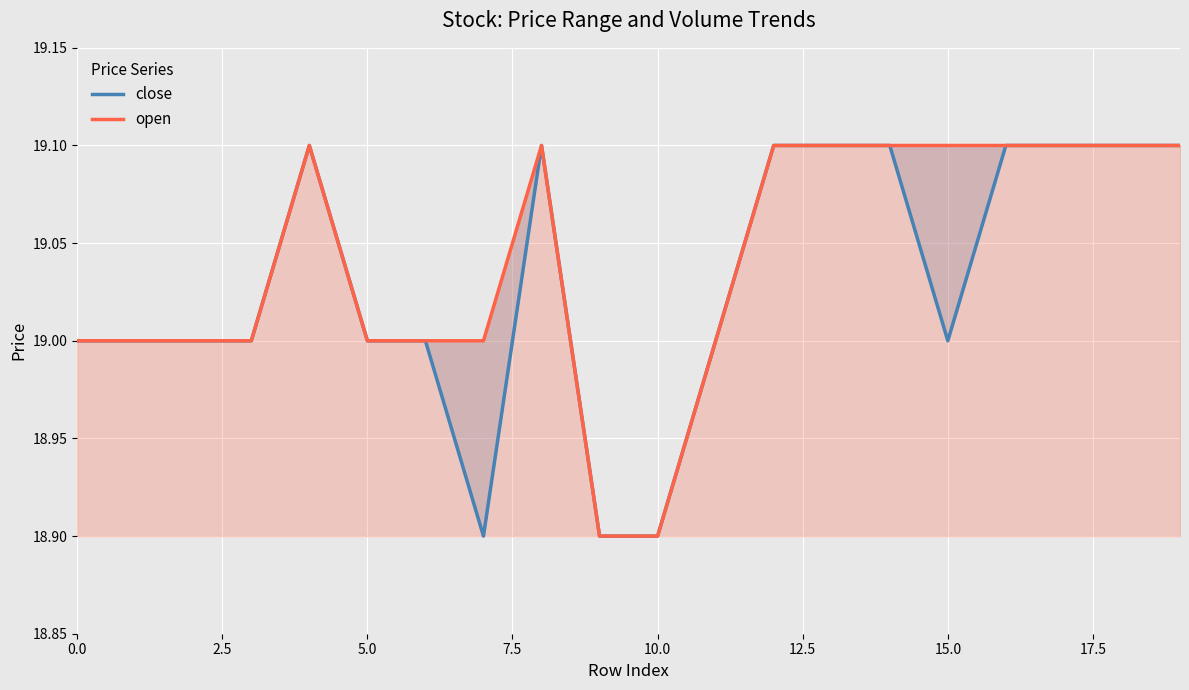

How many distinct data groups are displayed?

2